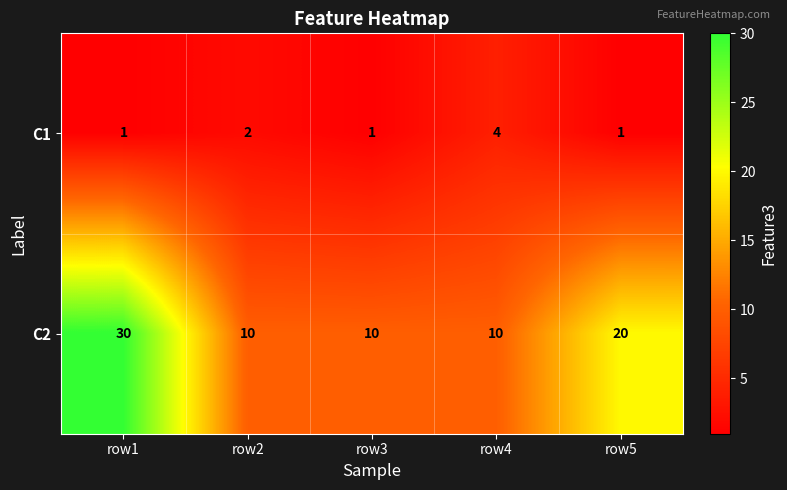

Which series has the largest total across all categories?

C2